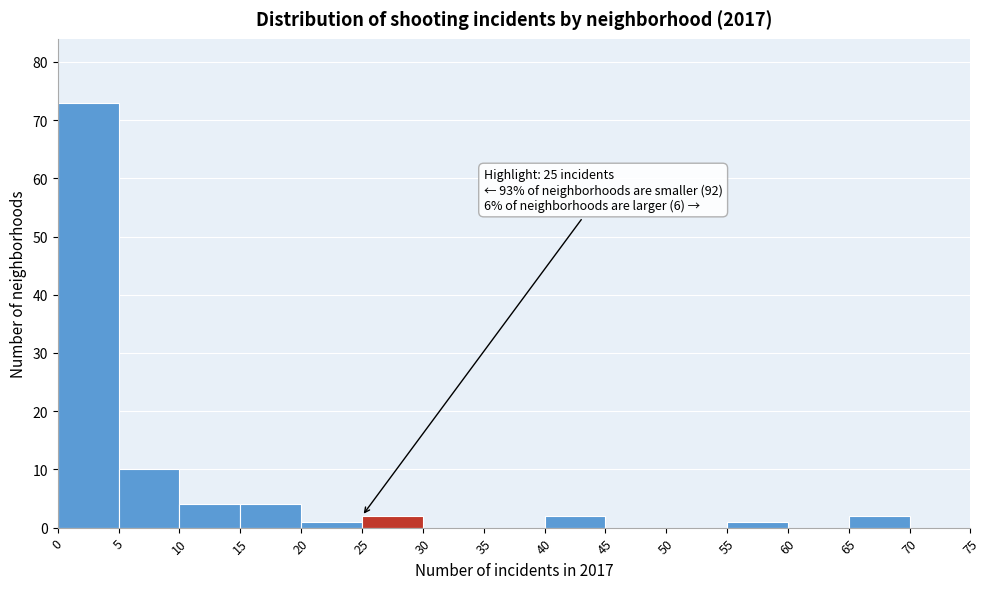

Which range on the x-axis has the tallest bar?

0 to 5